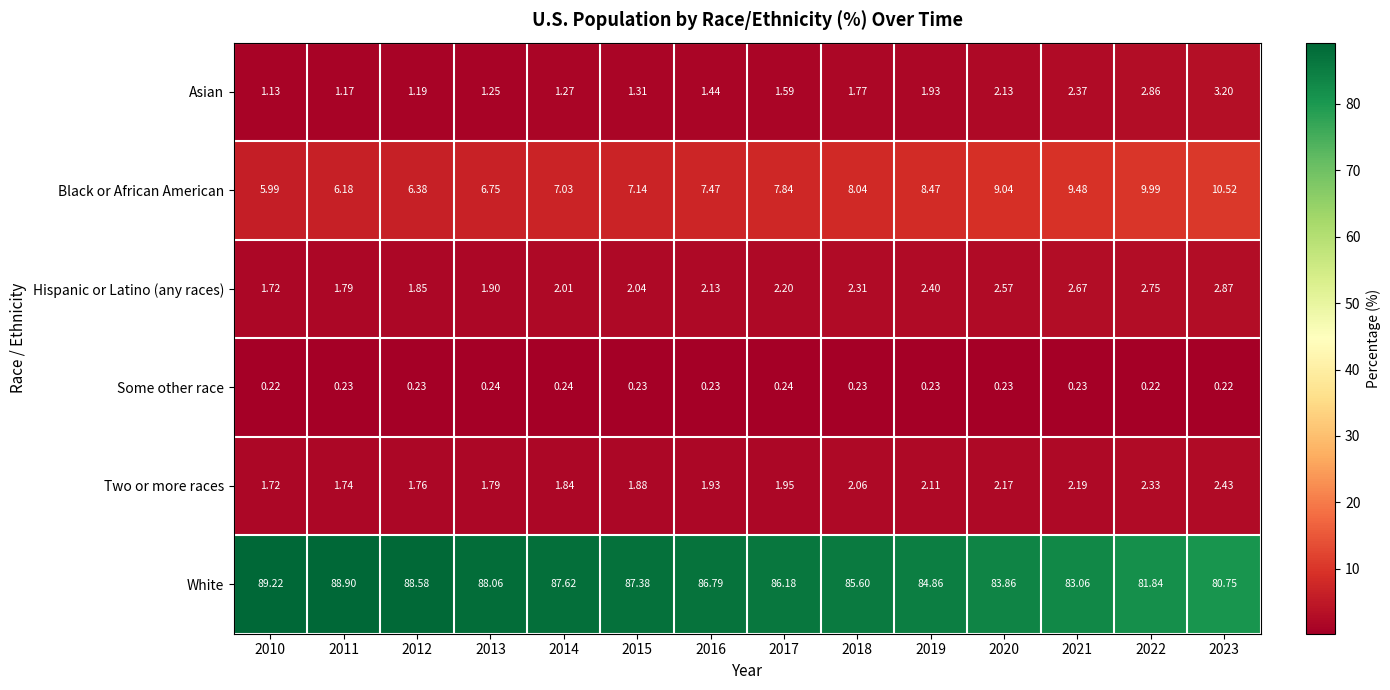

Which series changed the most between 2014 and 2020?

White